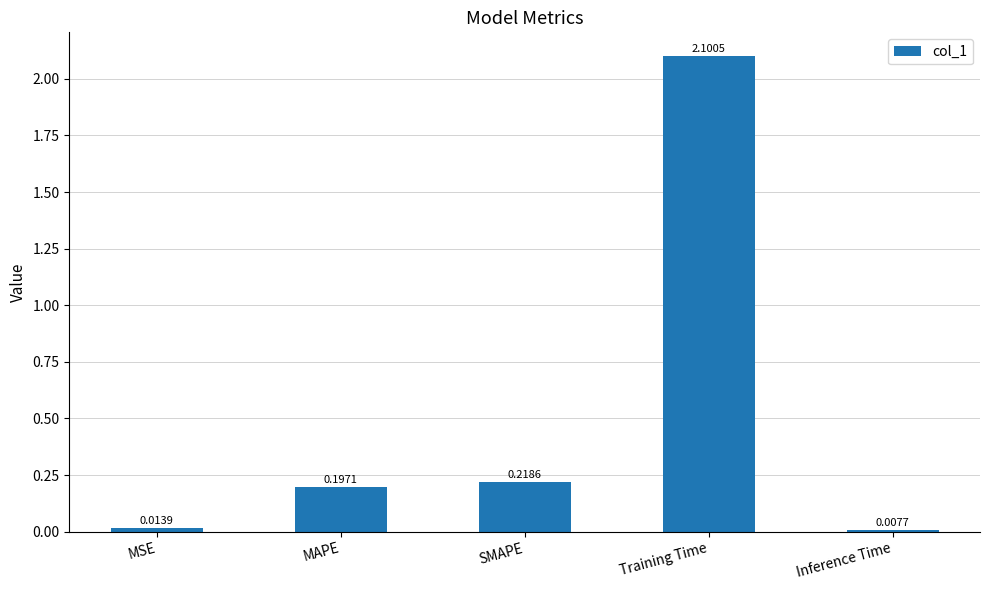

Is it true that the value at Training Time is 0.8?

False